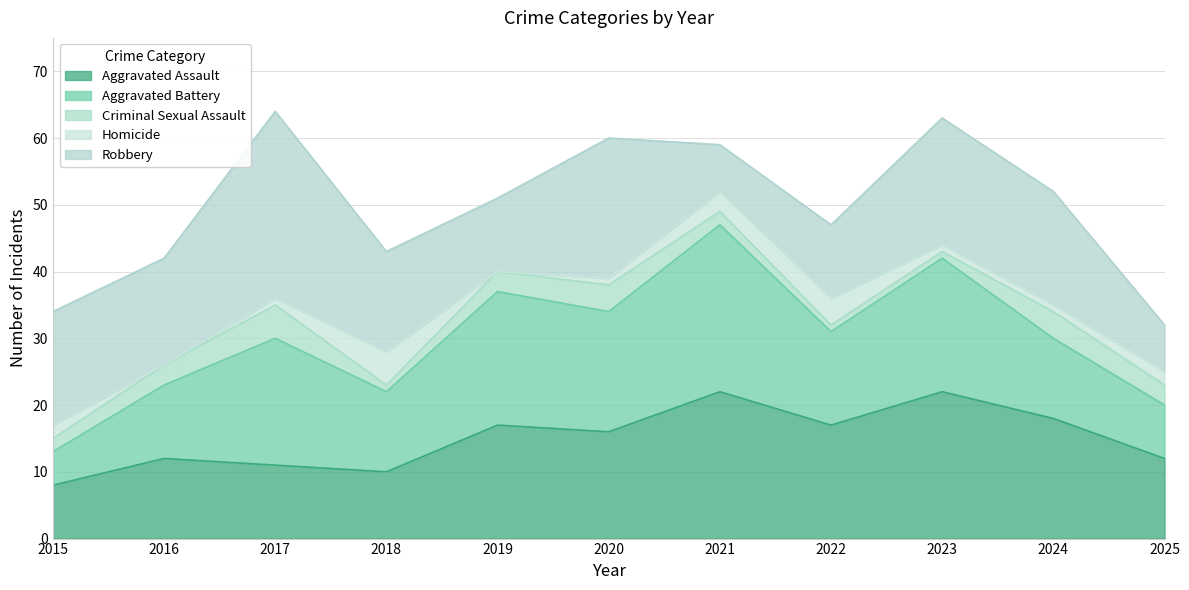

True or false: Aggravated Assault and Homicide intersect in this chart.

False